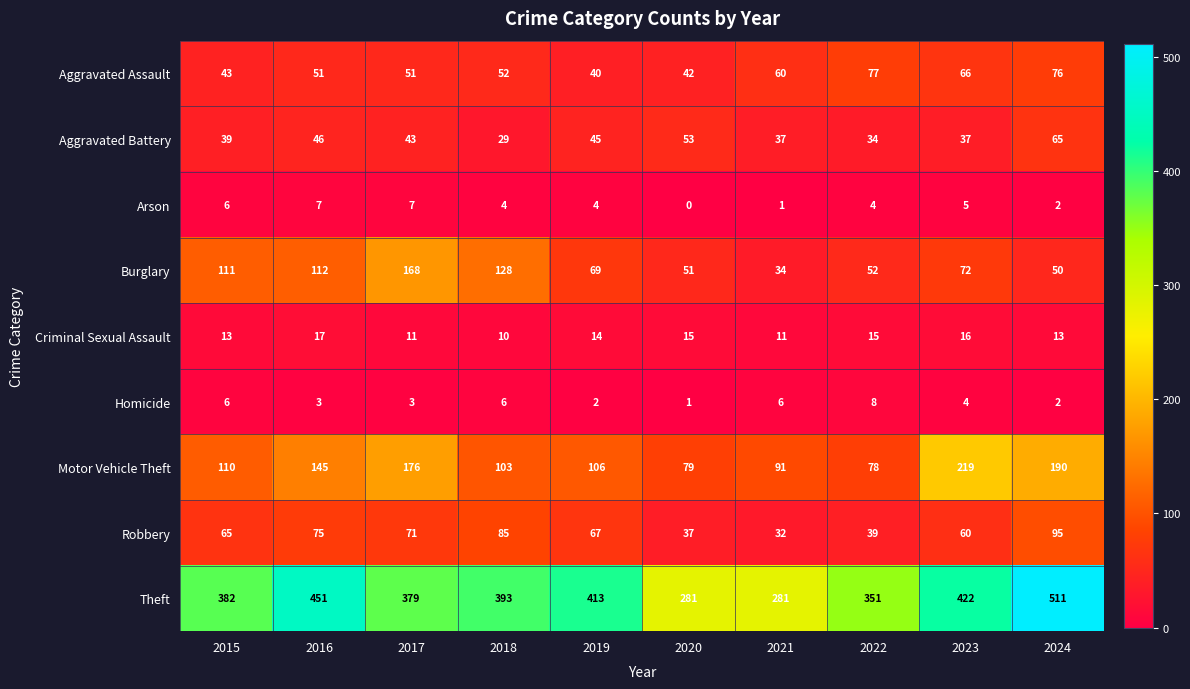

How many data points does each series have?

10